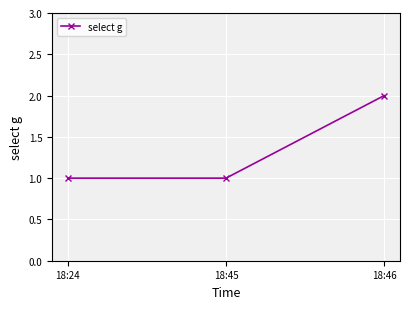

Approximately how many times larger is the value at 18:46 compared to 18:24?

2.0